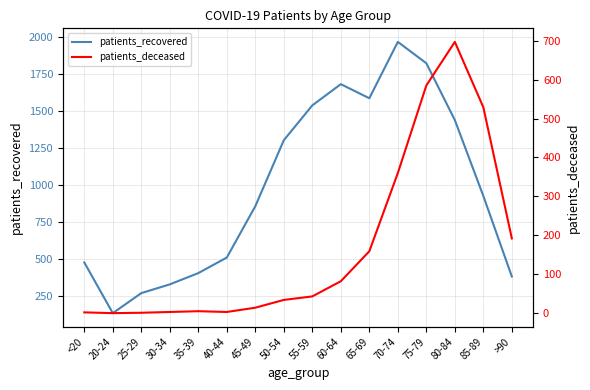

What is the difference between the maximum and minimum values in the patients_recovered series?

1829